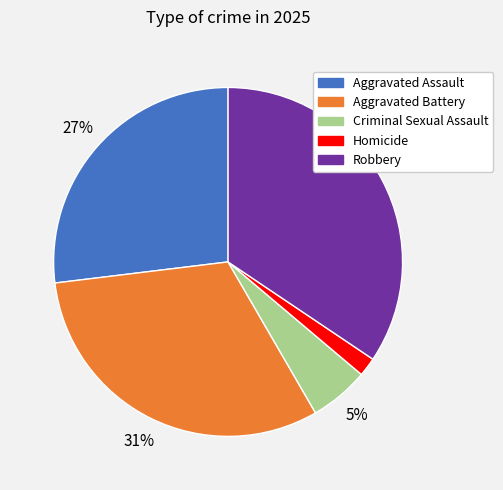

Is it true that Robbery is 34% of the pie?

True